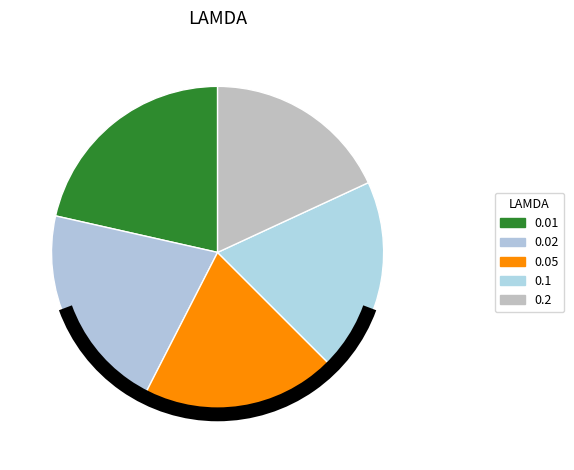

Rank the categories by value from lowest to highest.

0.2, 0.1, 0.05, 0.02, 0.01